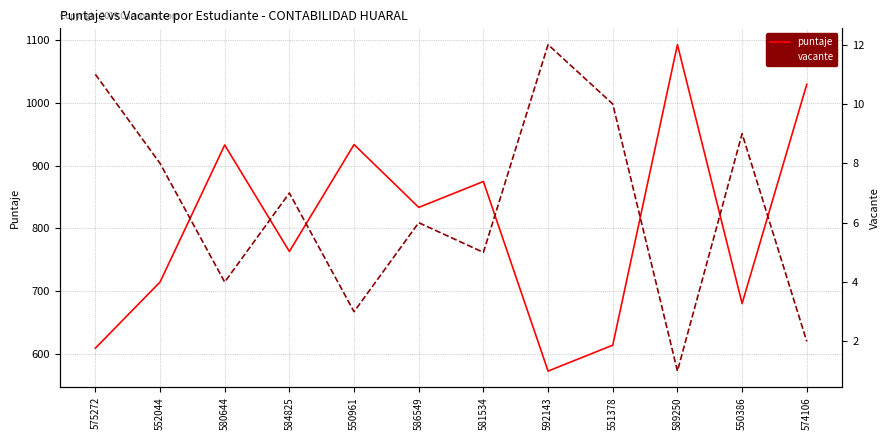

Where does the vacante series first go above 7?

575272